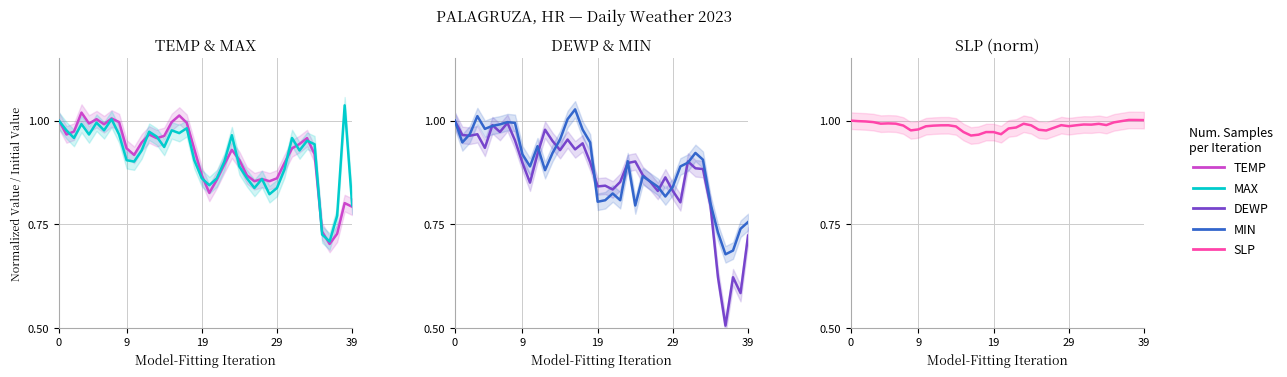

Reading left to right, list all the values displayed in this chart.

TEMP: 1.0	1.0	1.0	1.0	1.0	1.0	1.0	1.0	1.0	0.9	0.9	0.9	1.0	1.0	1.0	1.0	1.0	1.0	0.9	0.9	0.8	0.9	0.9	0.9	0.9	0.9	0.9	0.9	0.9	0.9	0.9	0.9	0.9	1.0	0.9	0.7	0.7	0.7	0.8	0.8
MAX: 1.0	1.0	1.0	1.0	1.0	1.0	1.0	1.0	1.0	0.9	0.9	0.9	1.0	1.0	0.9	1.0	1.0	1.0	0.9	0.9	0.8	0.9	0.9	1.0	0.9	0.9	0.8	0.9	0.8	0.8	0.9	1.0	0.9	1.0	0.9	0.7	0.7	0.8	1.0	0.8
DEWP: 1.0	1.0	1.0	1.0	0.9	1.0	1.0	1.0	1.0	0.9	0.9	0.9	1.0	1.0	0.9	1.0	0.9	0.9	0.9	0.8	0.8	0.8	0.9	0.9	0.9	0.9	0.9	0.8	0.9	0.8	0.8	0.9	0.9	0.9	0.8	0.6	0.5	0.6	0.6	0.7
MIN: 1.0	0.9	1.0	1.0	1.0	1.0	1.0	1.0	1.0	0.9	0.9	0.9	0.9	0.9	1.0	1.0	1.0	1.0	0.9	0.8	0.8	0.8	0.8	0.9	0.8	0.9	0.9	0.8	0.8	0.8	0.9	0.9	0.9	0.9	0.8	0.7	0.7	0.7	0.7	0.8
SLP: 1.0	1.0	1.0	1.0	1.0	1.0	1.0	1.0	1.0	1.0	1.0	1.0	1.0	1.0	1.0	1.0	1.0	1.0	1.0	1.0	1.0	1.0	1.0	1.0	1.0	1.0	1.0	1.0	1.0	1.0	1.0	1.0	1.0	1.0	1.0	1.0	1.0	1.0	1.0	1.0